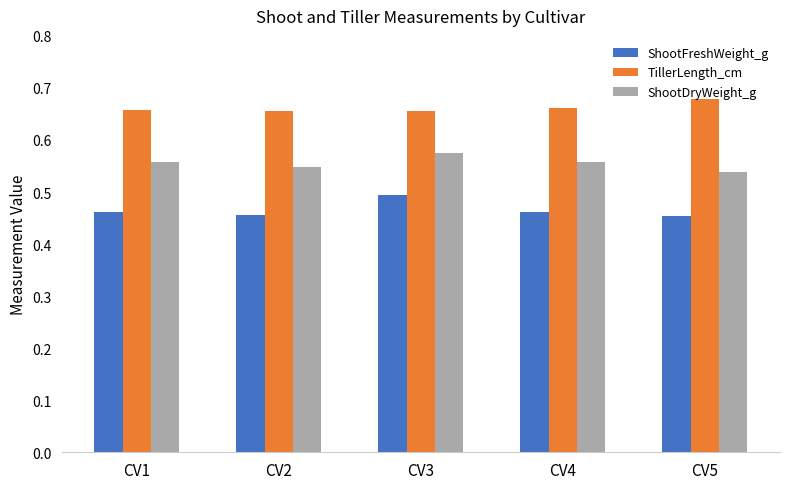

The value of TillerLength_cm at CV1 is 0.4. True or false?

False